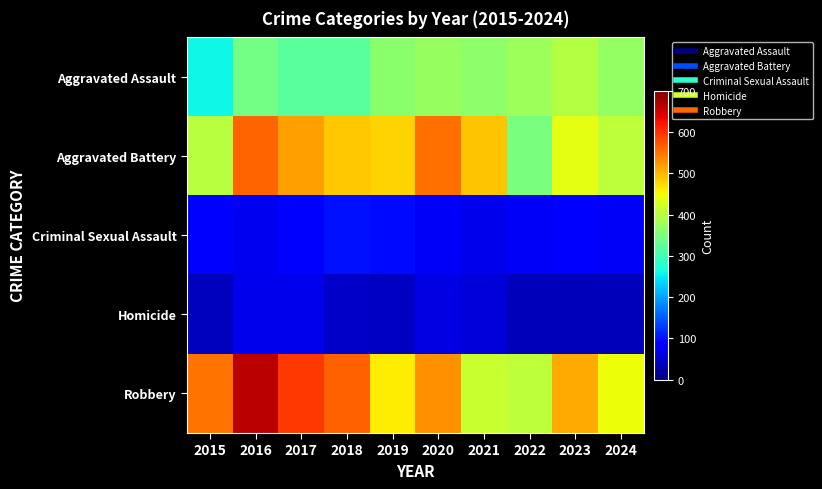

At how many categories does at least one series exceed 214?

10